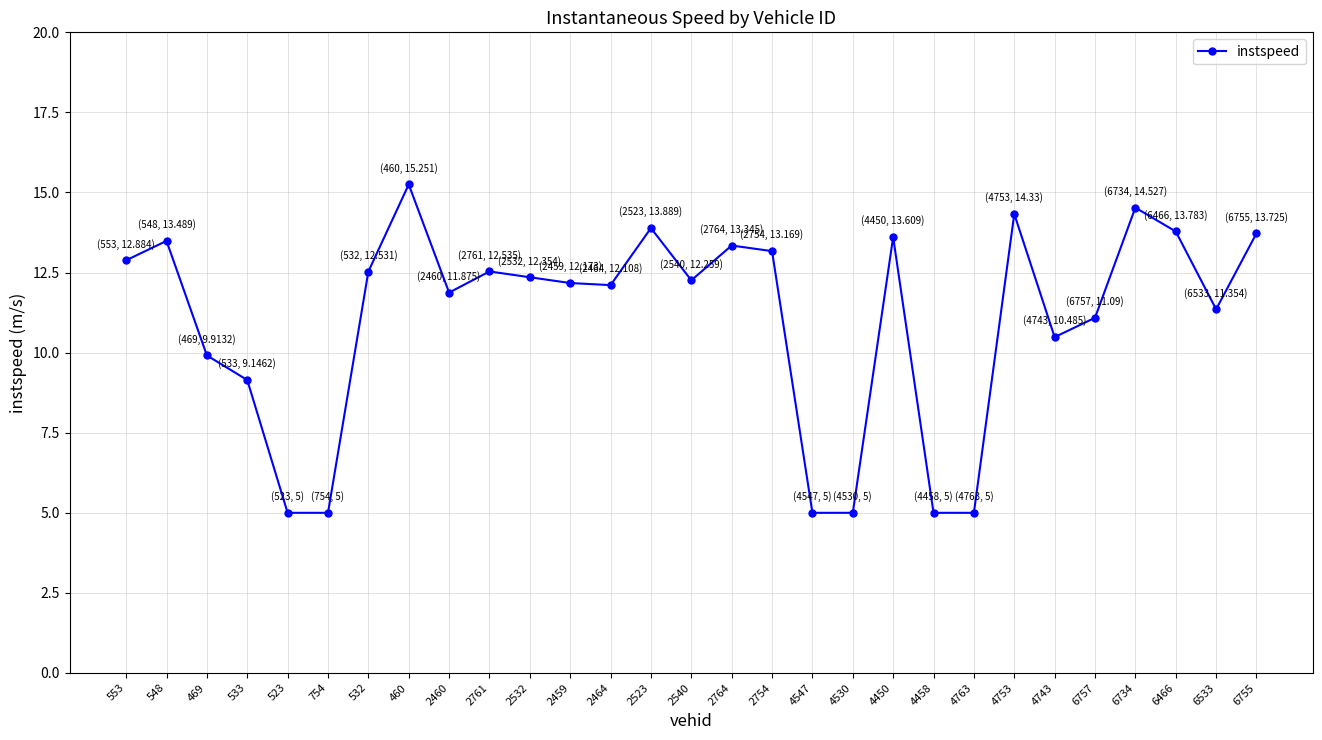

How many lines are shown in the chart?

1